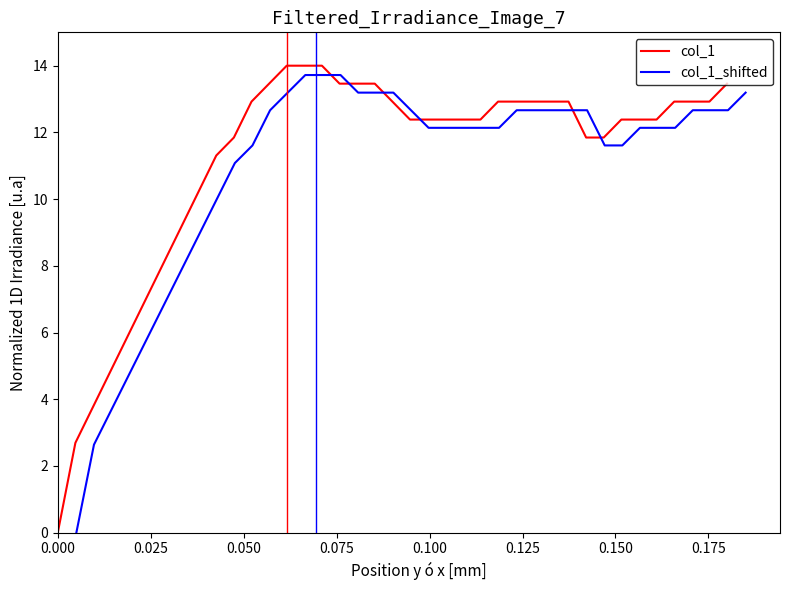

How many values in the col_1 series are below 12?

13